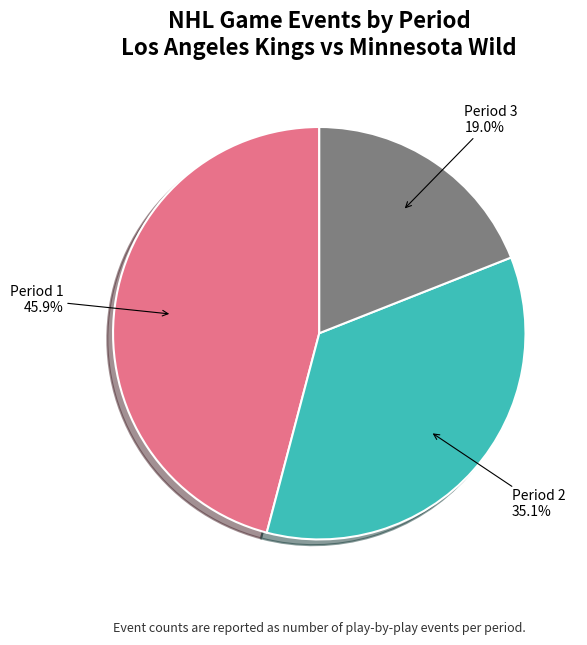

Is there any slice that represents more than half of the pie?

No